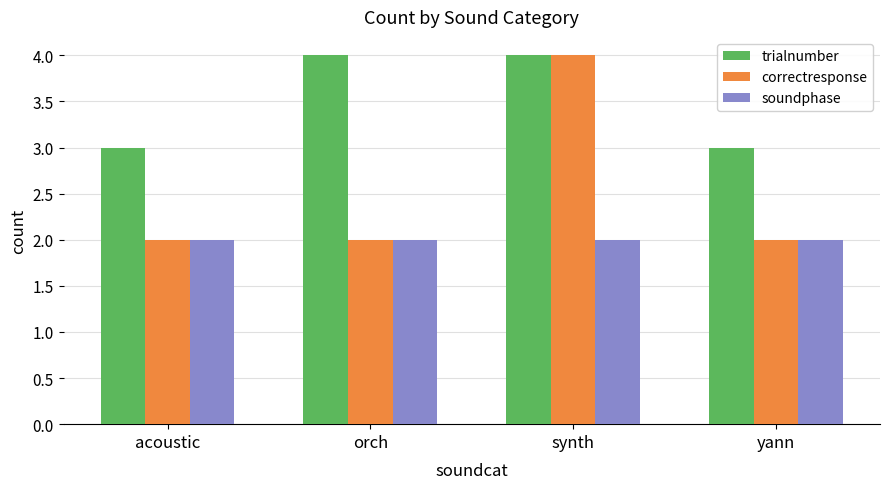

Is it true that soundphase equals 2 at acoustic?

True